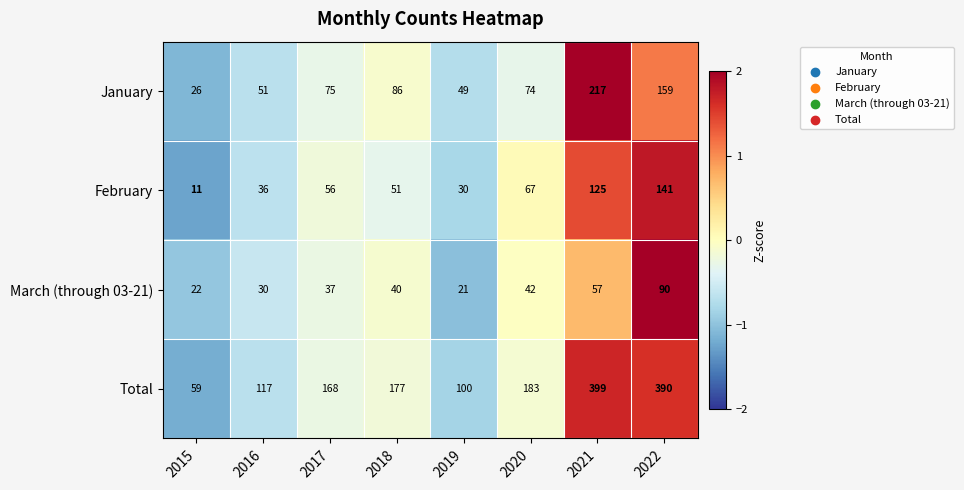

How many data points in February are less than 56?

4